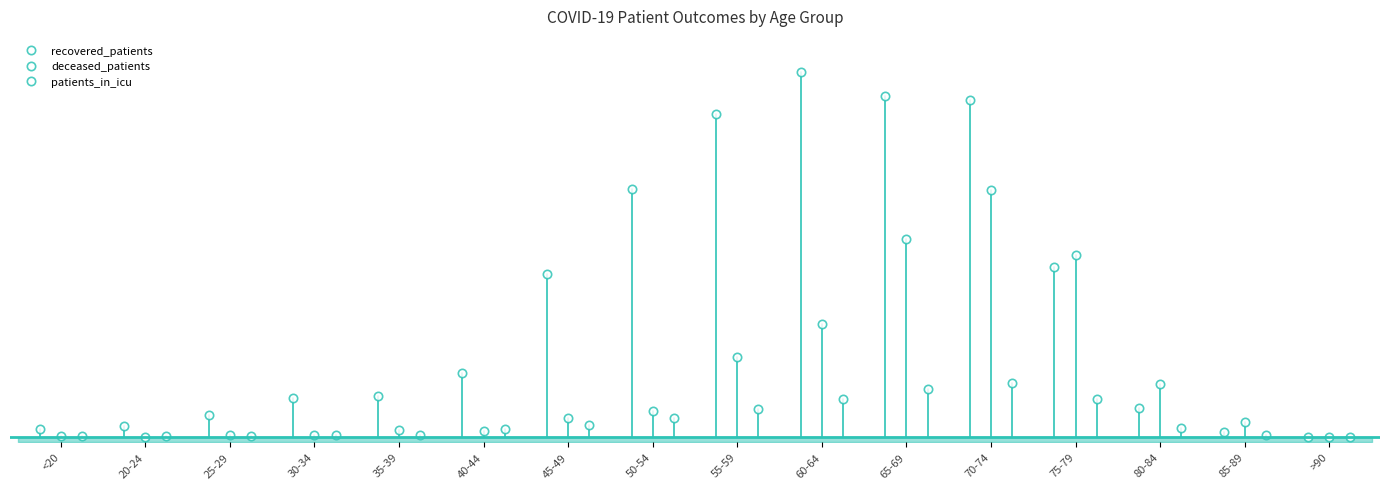

What is the difference between the deceased_patients values at 30-34 and 75-79?

179